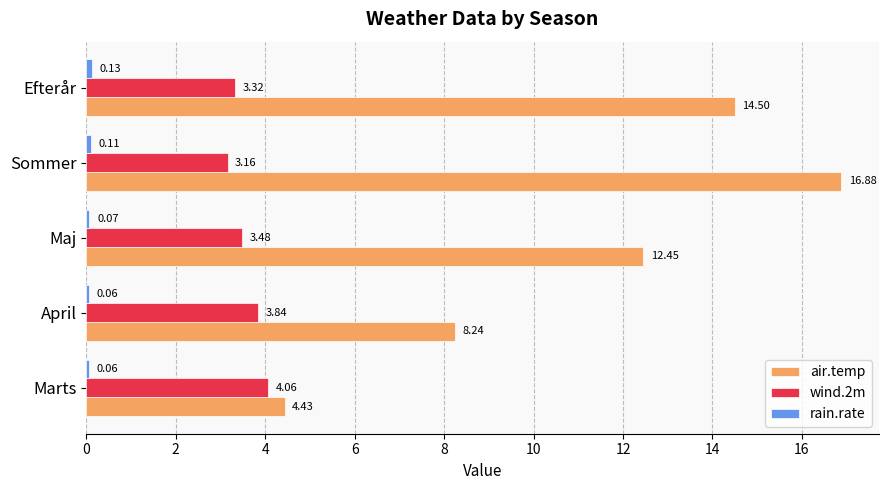

Which category has the lowest value in the wind.2m series?

Sommer